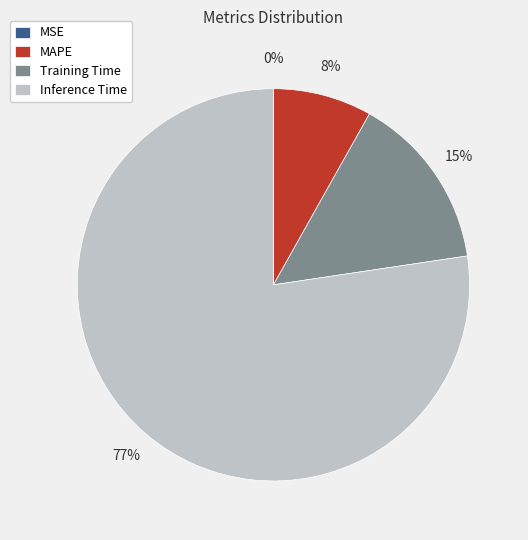

The Inference Time slice represents 77% of the pie. True or false?

True